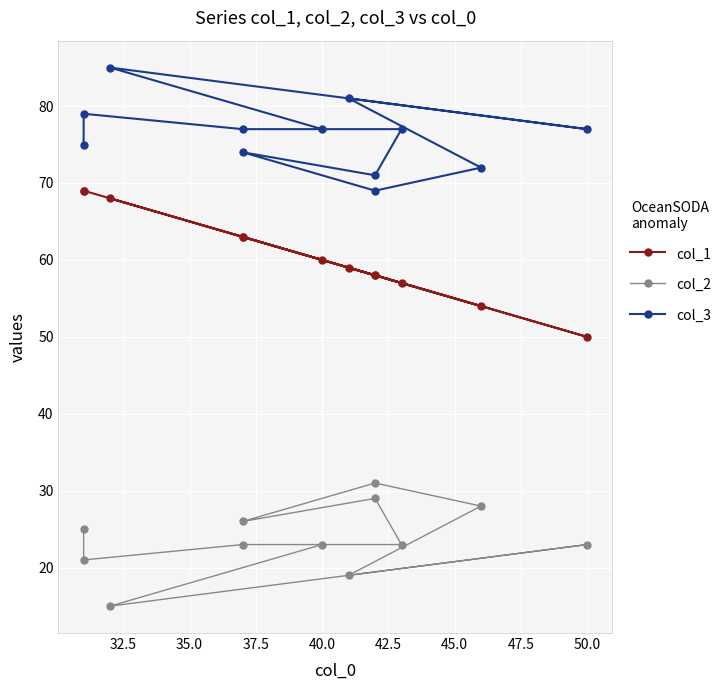

What is the spread (max minus min) of values at 32.5?

58